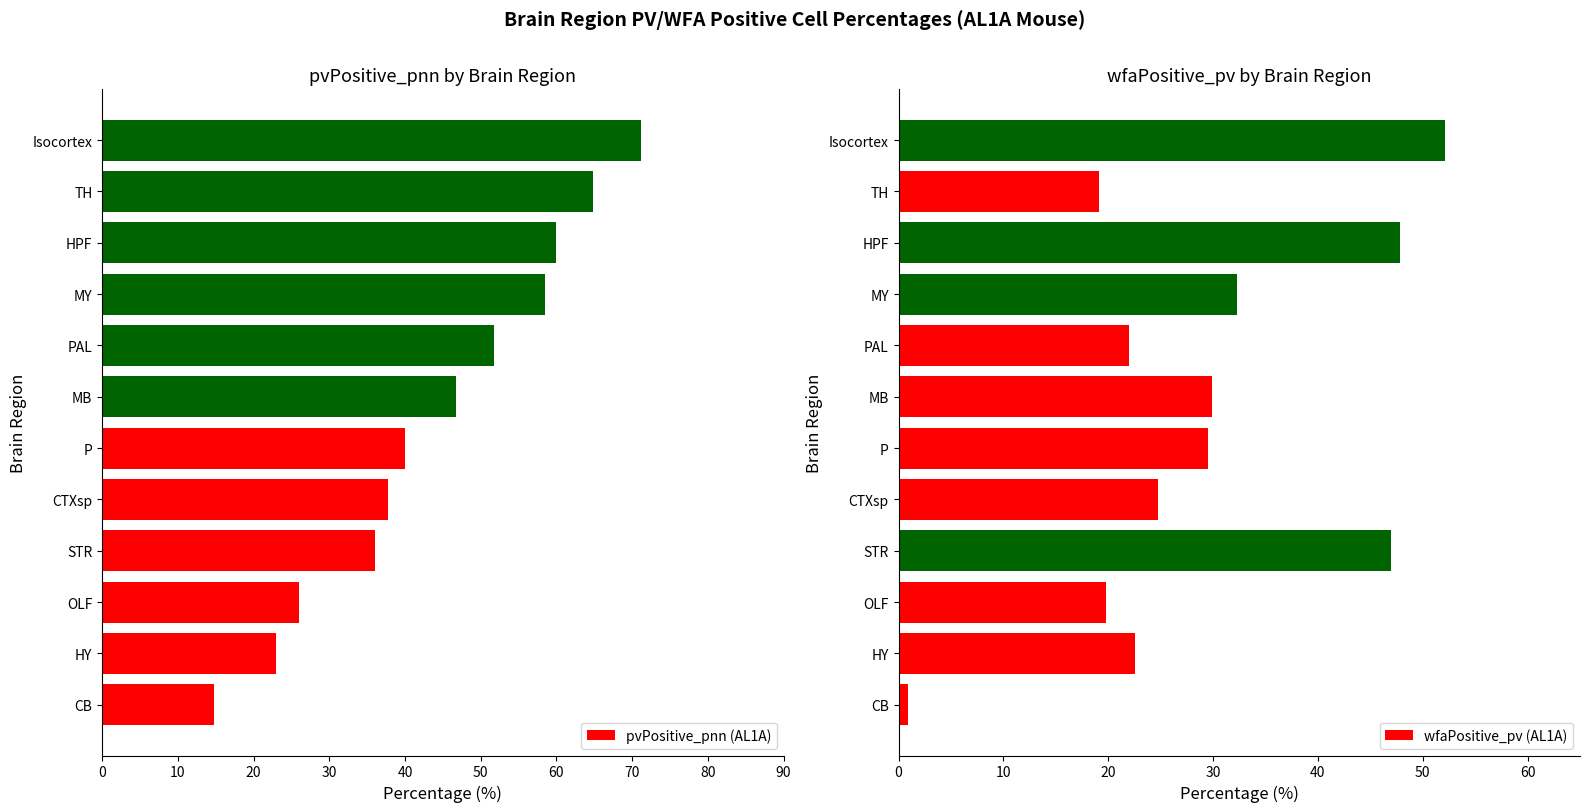

What is the sum of all pvPositive_pnn (AL1A) values?

530.4